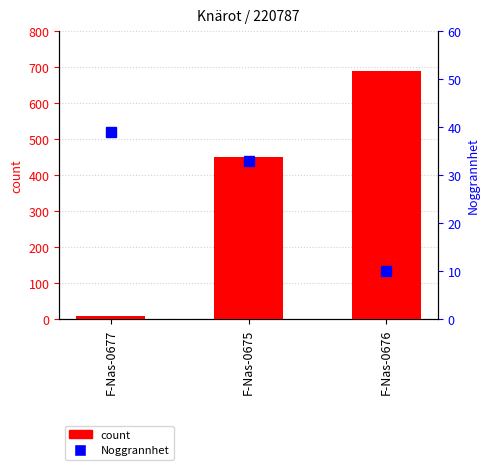

Reading left to right, list all the values displayed in this chart.

count: 10	450	690
Noggrannhet: 39	33	10